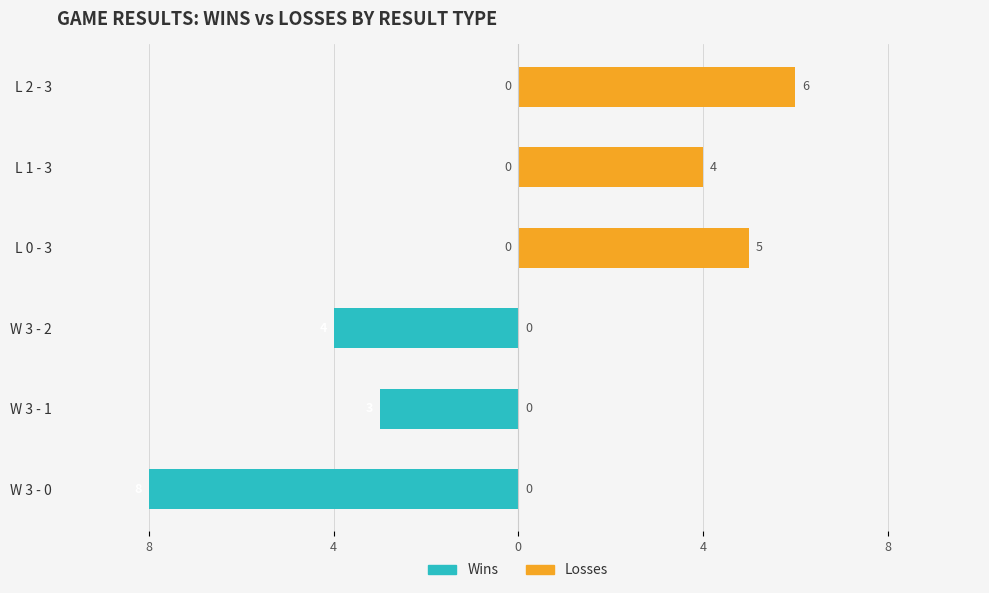

Is it true that Losses equals 0 at W 3 - 2?

True